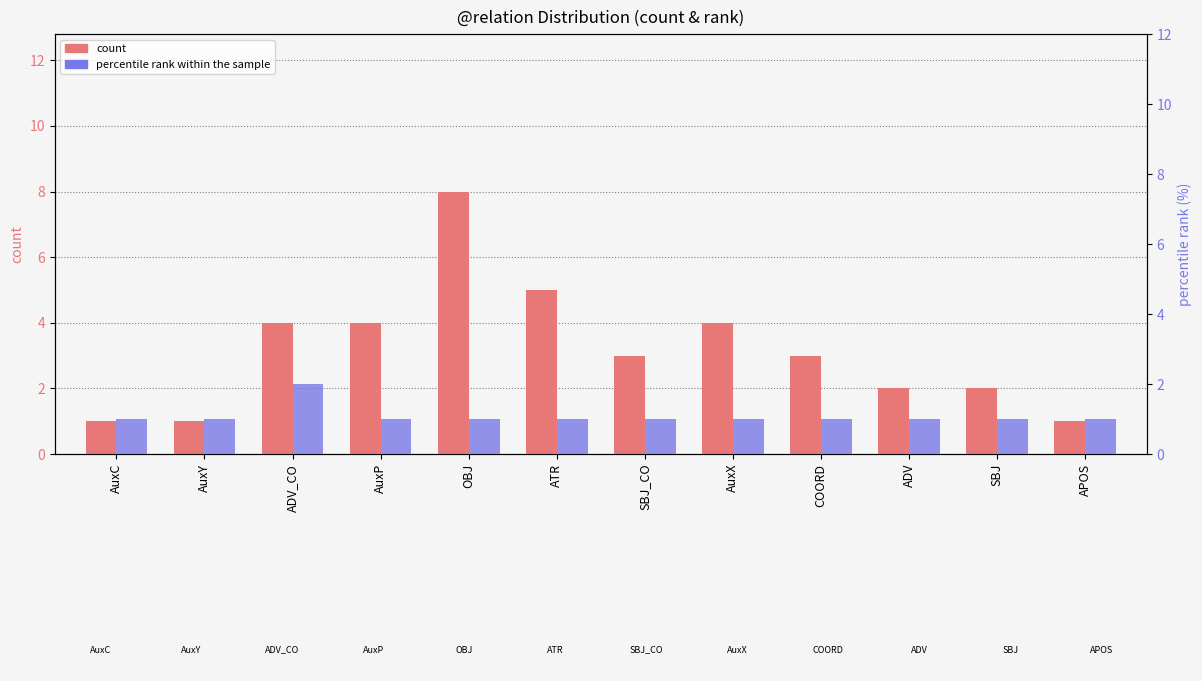

What is the spread (max minus min) of values at ADV_CO?

2